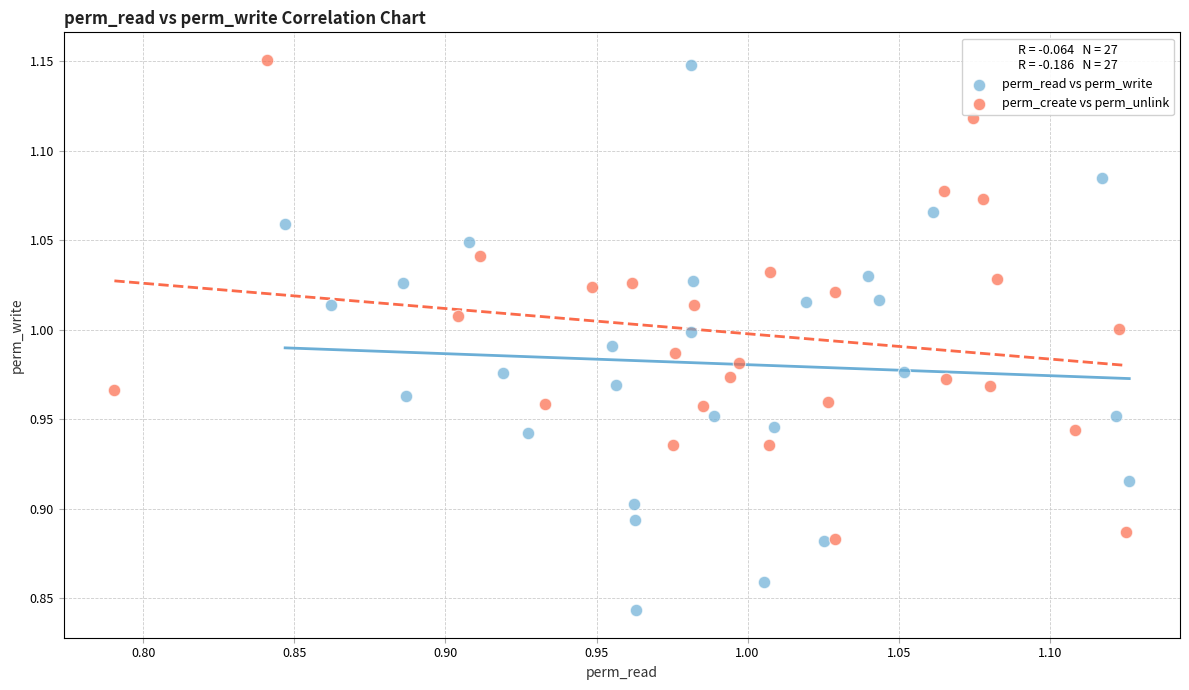

Which series contains the highest Y value?

perm_create vs perm_unlink